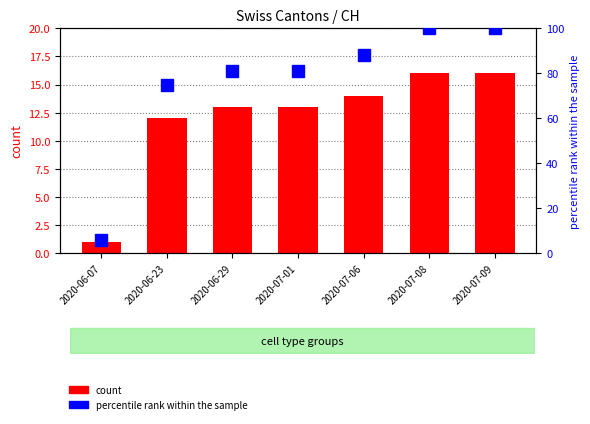

What is the difference between the second highest and second lowest values in the percentile rank within the sample series?

25